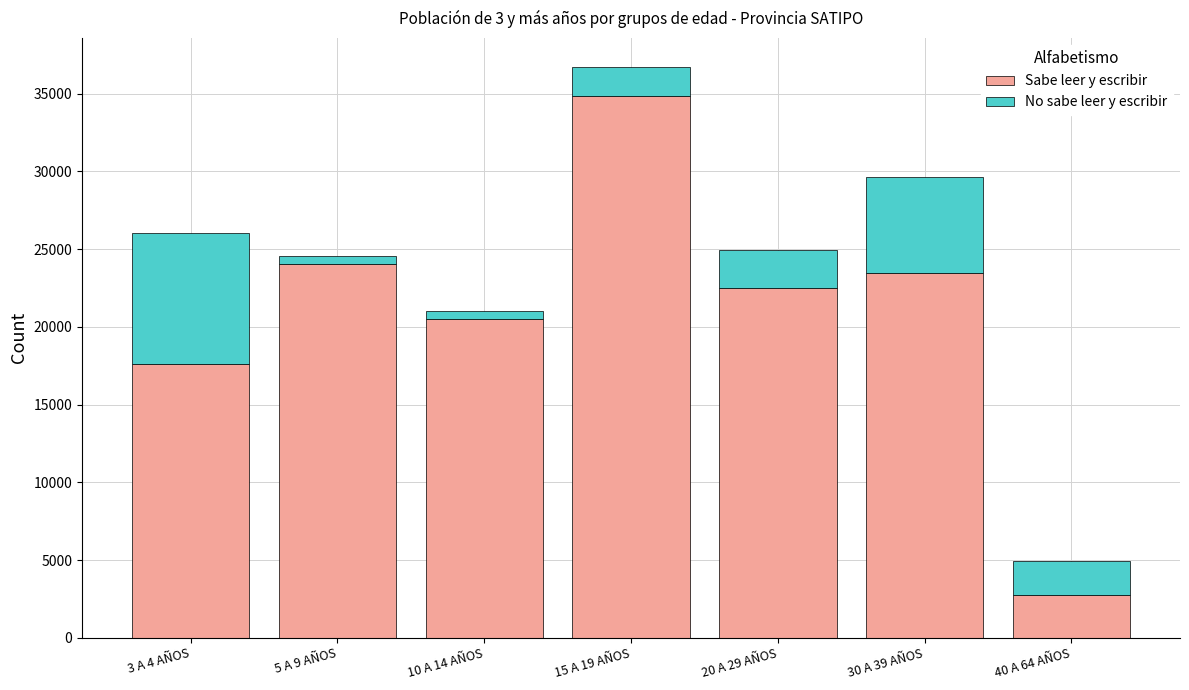

True or false: Sabe leer y escribir has a value of 24048 at 5 A 9 AÑOS.

True